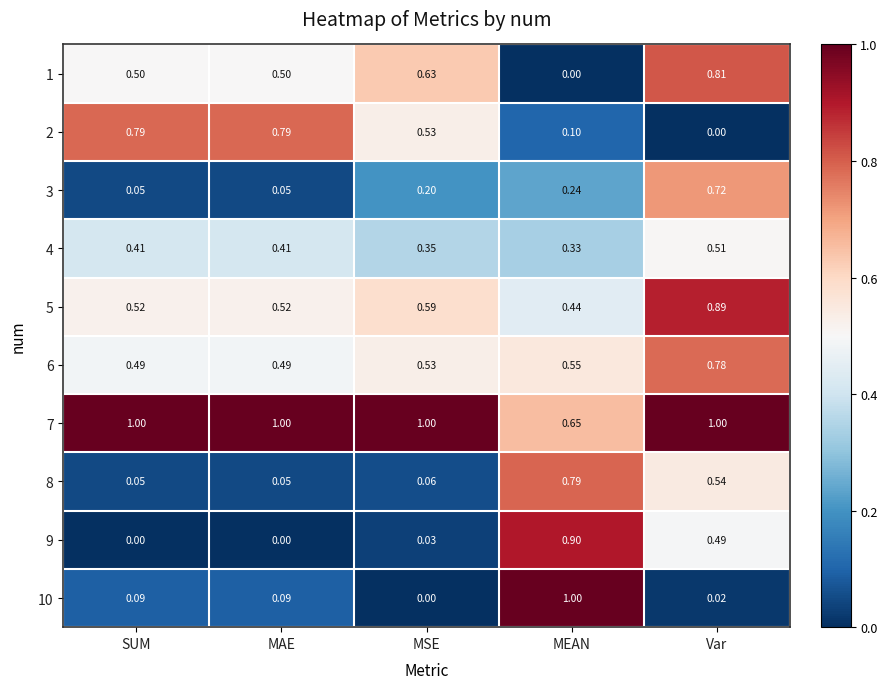

Where is 2 nearest to the value 0?

Var